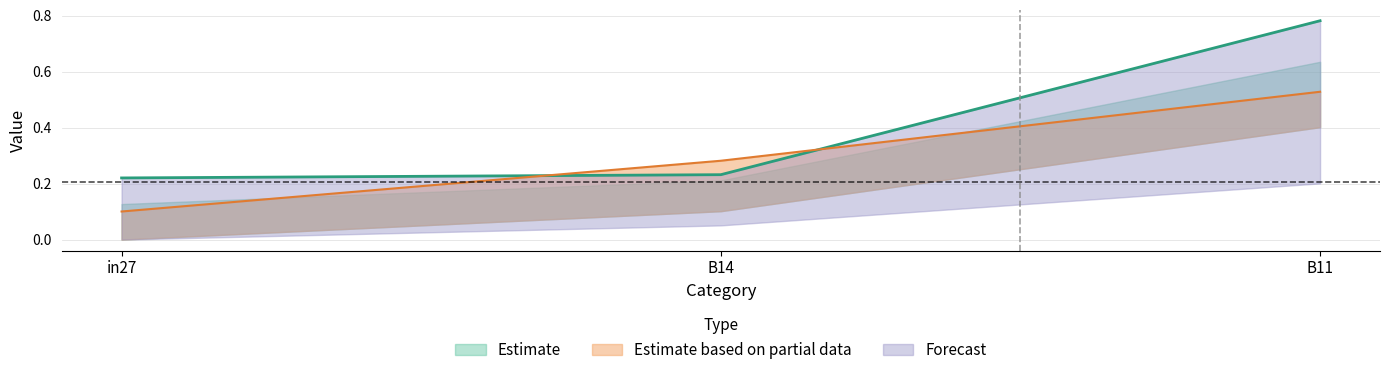

Between B14 and in27, which is larger?

B14